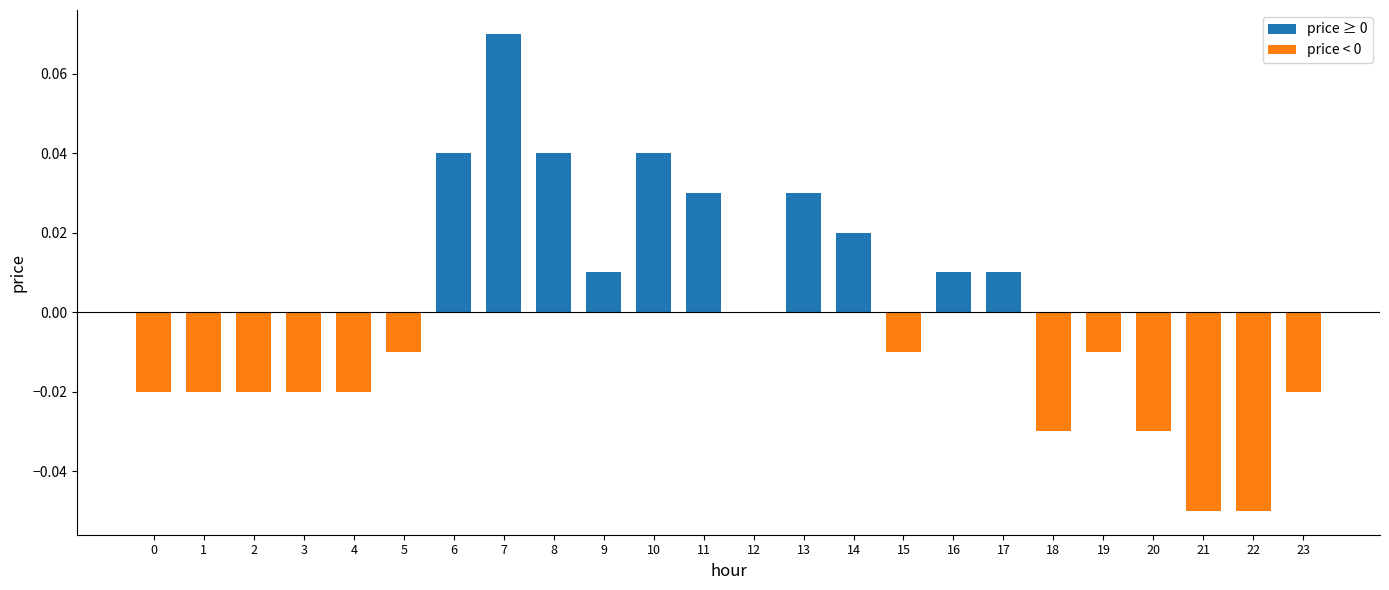

The chart shows a value of -0.0 at 20. True or false?

True